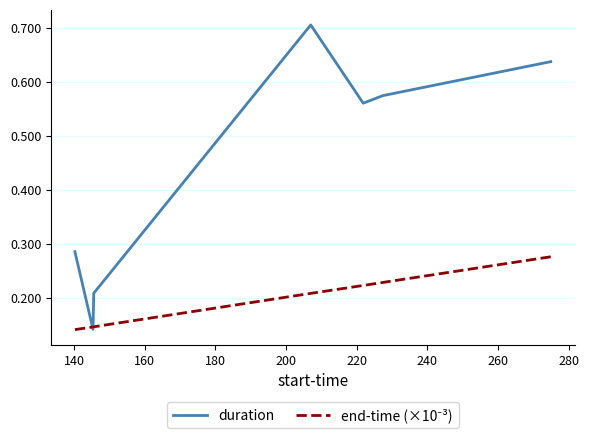

Which series has the largest total across all categories?

duration